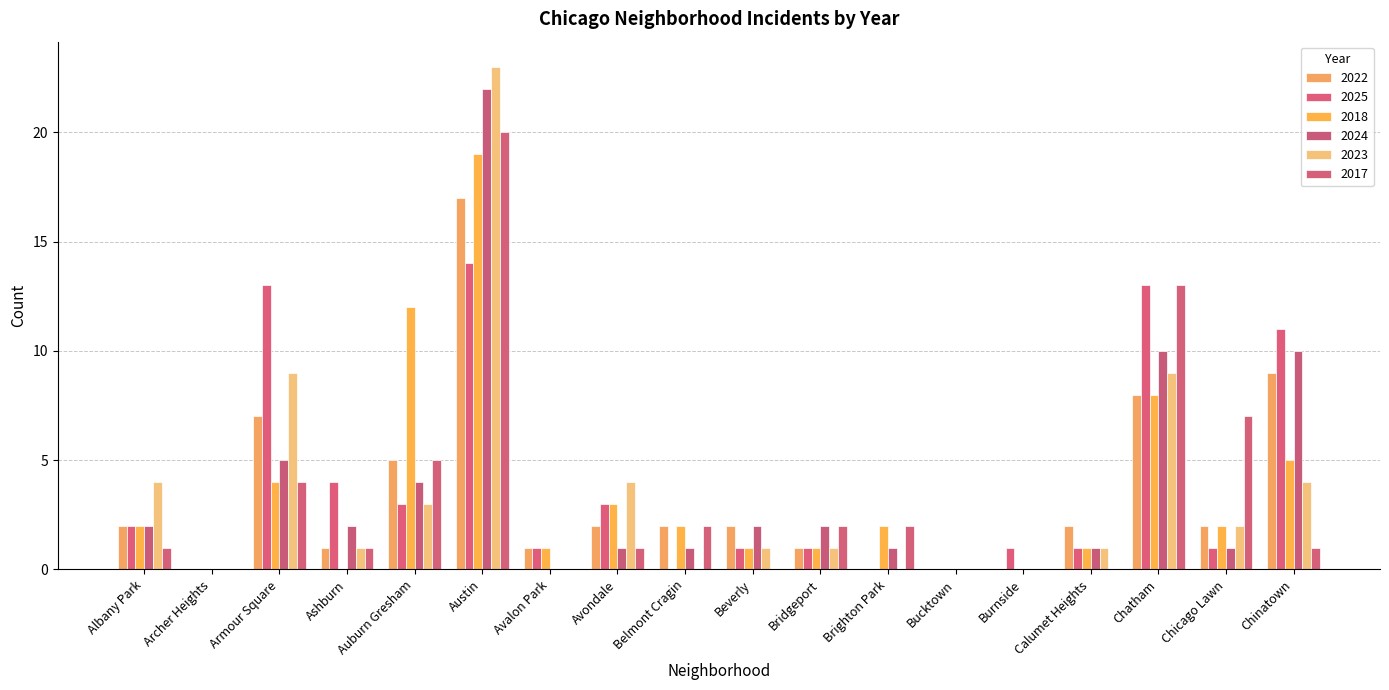

Reading left to right, list all the values displayed in this chart.

2022: 2	0	7	1	5	17	1	2	2	2	1	0	0	0	2	8	2	9
2025: 2	0	13	4	3	14	1	3	0	1	1	0	0	1	1	13	1	11
2018: 2	0	4	0	12	19	1	3	2	1	1	2	0	0	1	8	2	5
2024: 2	0	5	2	4	22	0	1	1	2	2	1	0	0	1	10	1	10
2023: 4	0	9	1	3	23	0	4	0	1	1	0	0	0	1	9	2	4
2017: 1	0	4	1	5	20	0	1	2	0	2	2	0	0	0	13	7	1